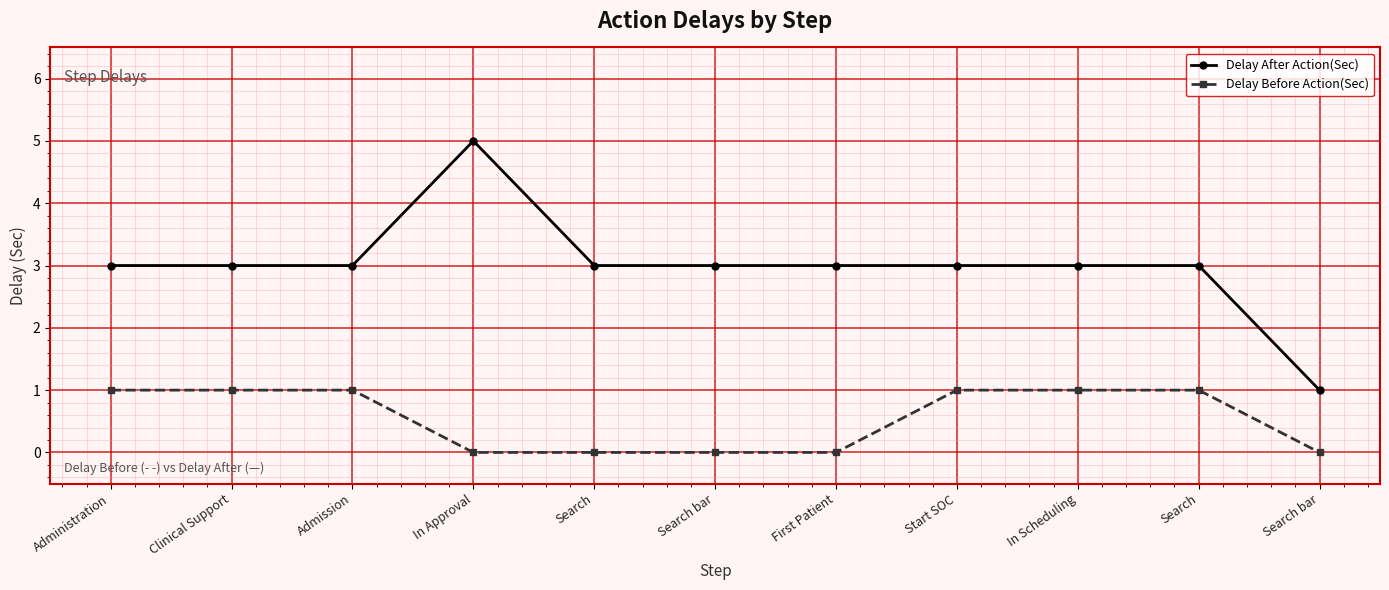

How many distinct data groups are displayed?

2